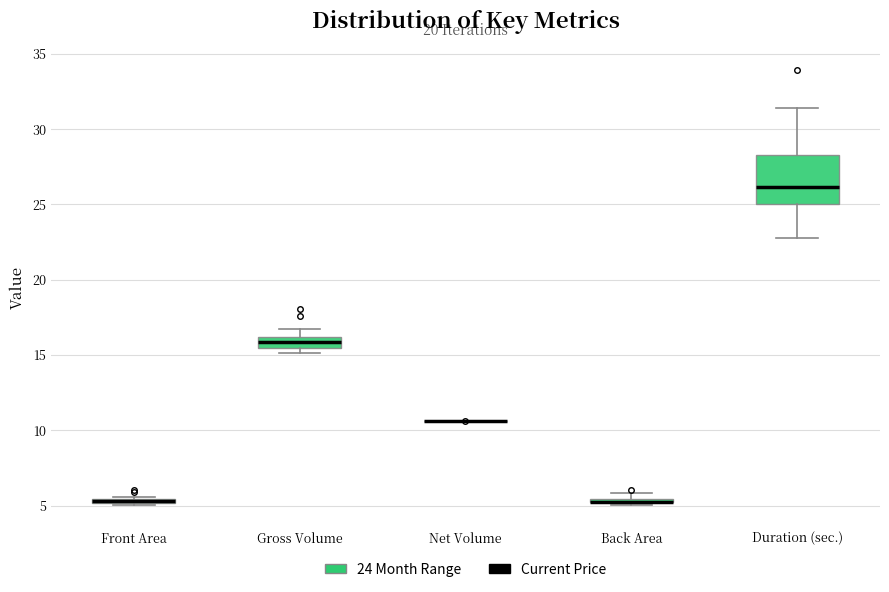

Where is the upper edge of the box for Back Area on the y-axis? The values are not printed on the chart, so give them approximately, as read against the axis.

5.5